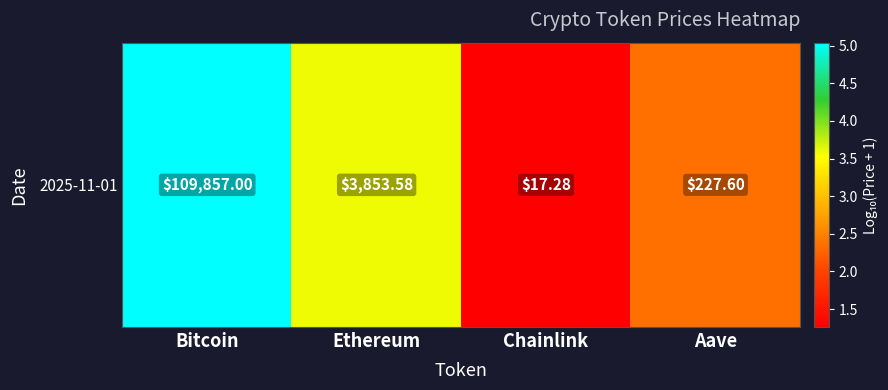

Is it true that the value at Bitcoin is 5.0?

True